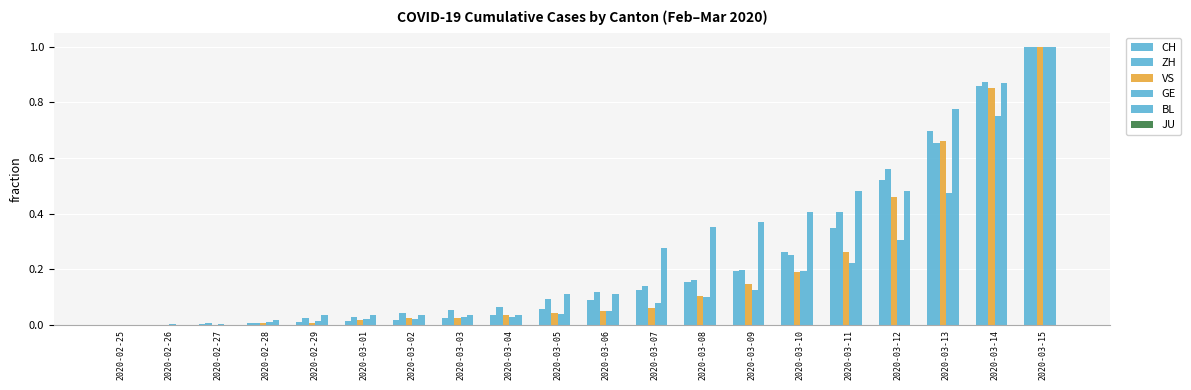

At how many categories does at least one series exceed 0?

20